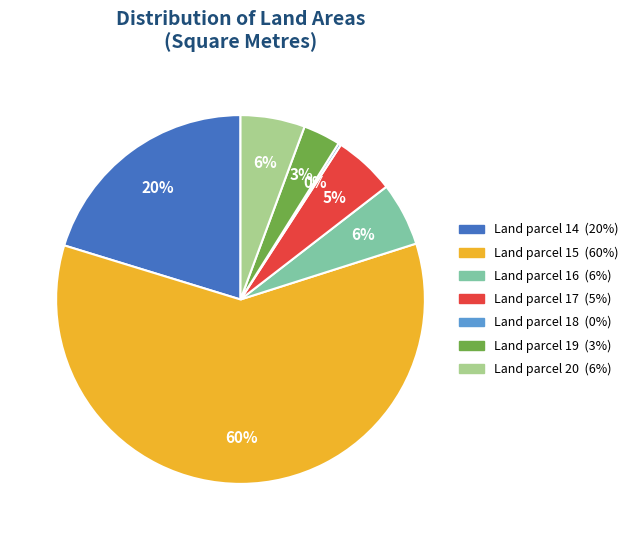

Is there any slice that represents more than half of the pie?

Yes